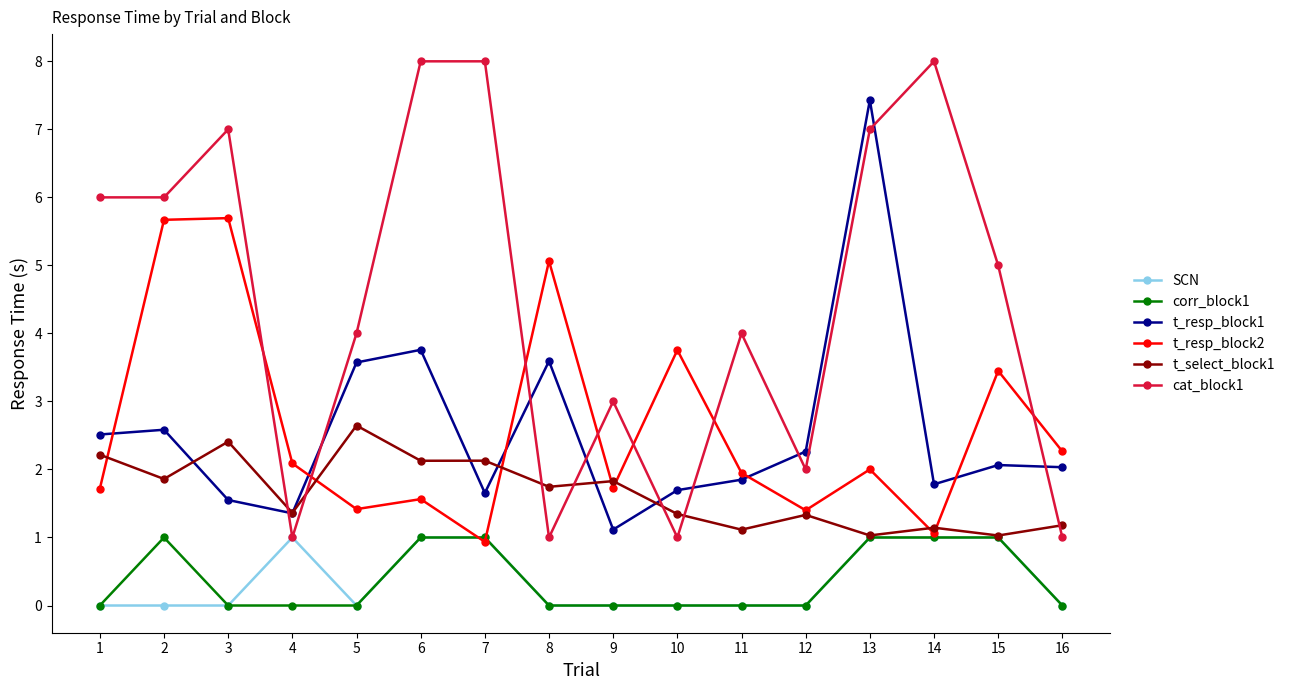

Between 3 and 13, which series saw the biggest shift?

t_resp_block1